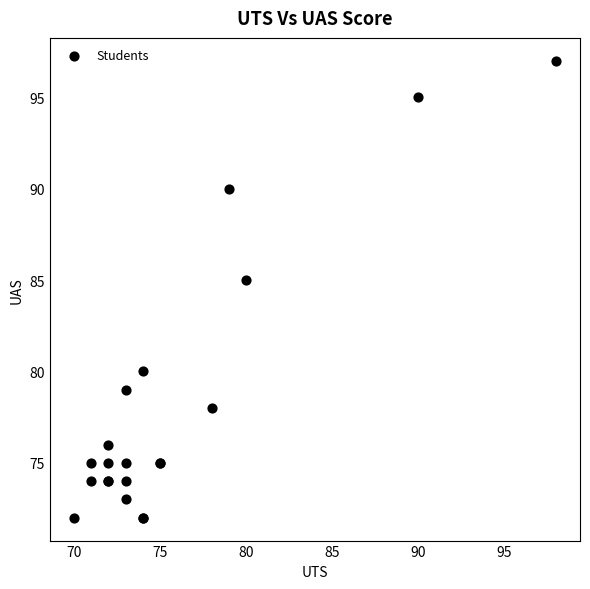

What Y value in the scatter plot is closest to 84?

85